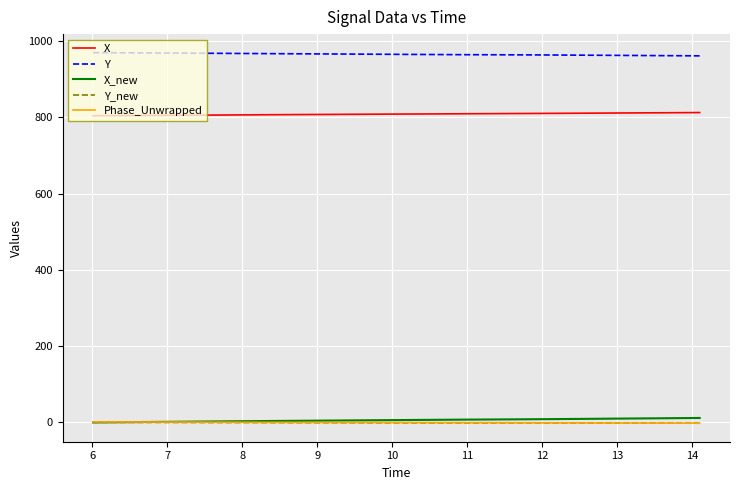

True or false: X and Phase_Unwrapped intersect in this chart.

False